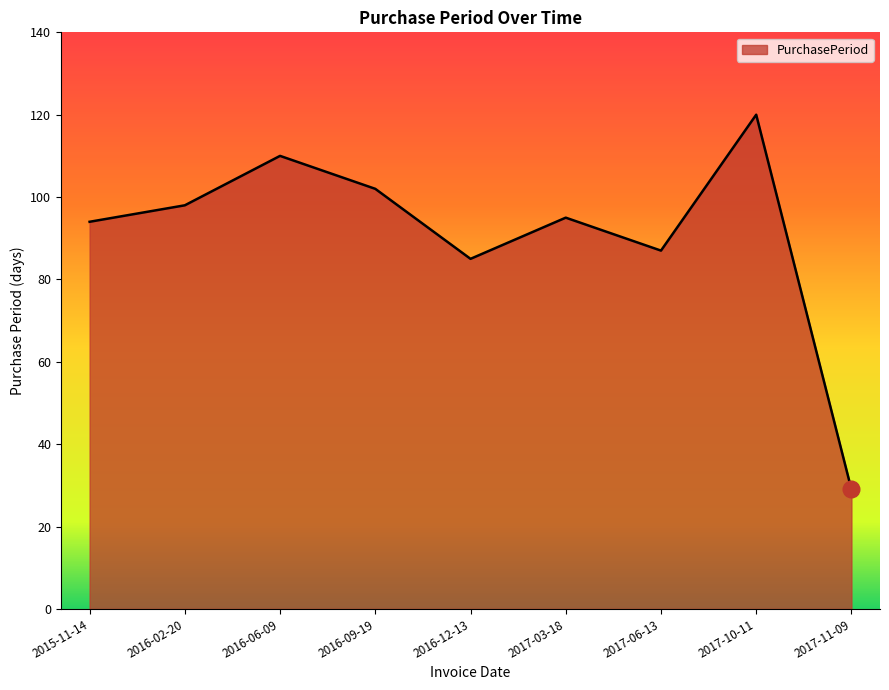

Reading right to left, transcribe all the data shown in this chart.

29	120	87	95	85	102	110	98	94